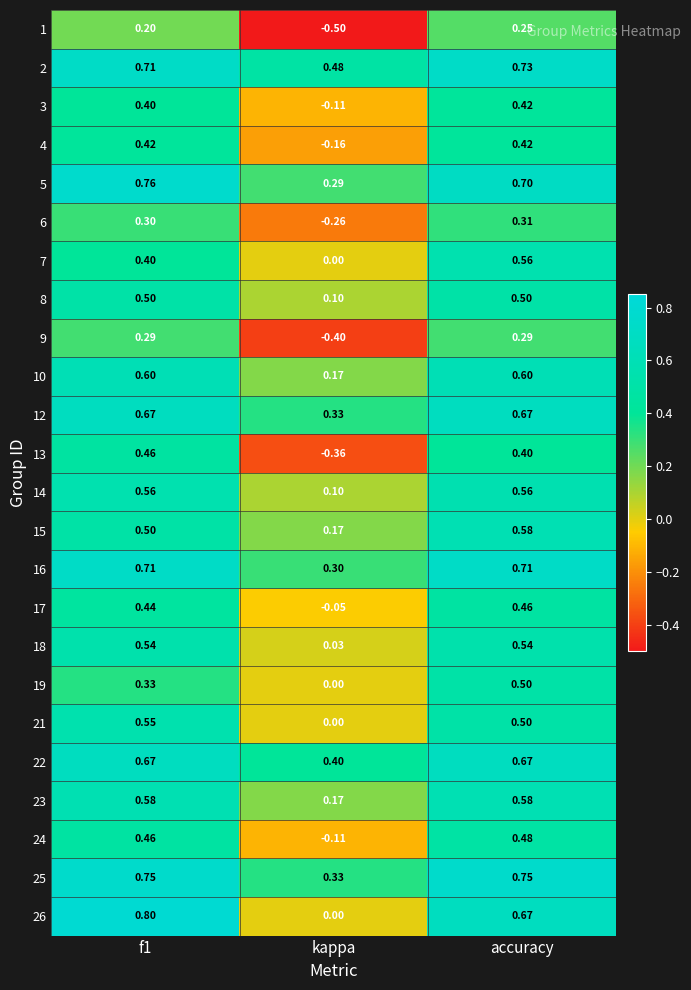

What is the total value across all series at f1?

12.6